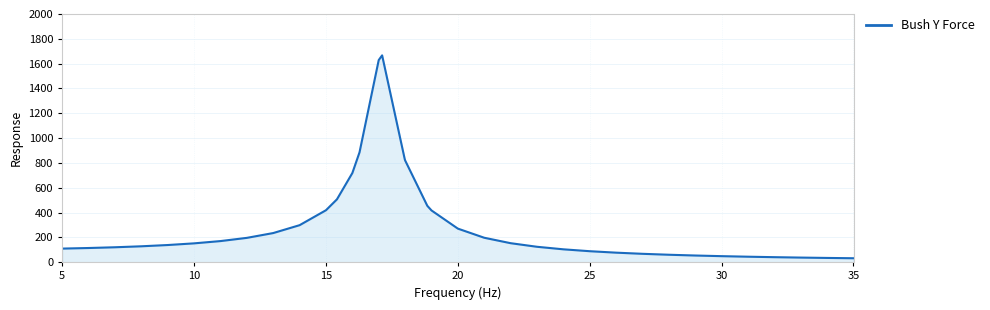

How many values exceed 151?

18